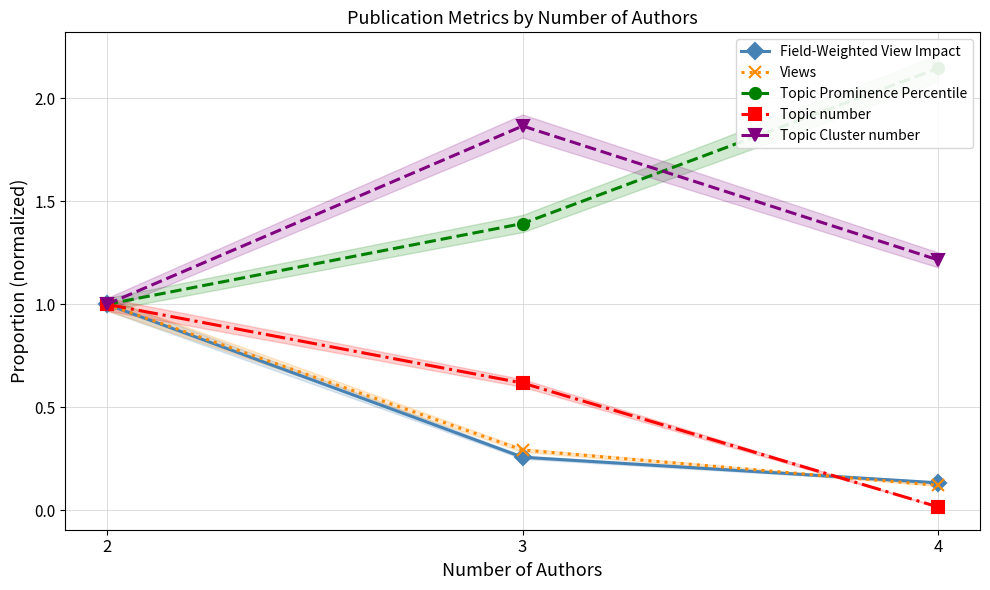

Reading left to right, list all the values displayed in this chart.

Field-Weighted View Impact: 1.0	0.3	0.1
Views: 1.0	0.3	0.1
Topic Prominence Percentile: 1.0	1.4	2.1
Topic number: 1.0	0.6	0.0
Topic Cluster number: 1.0	1.9	1.2